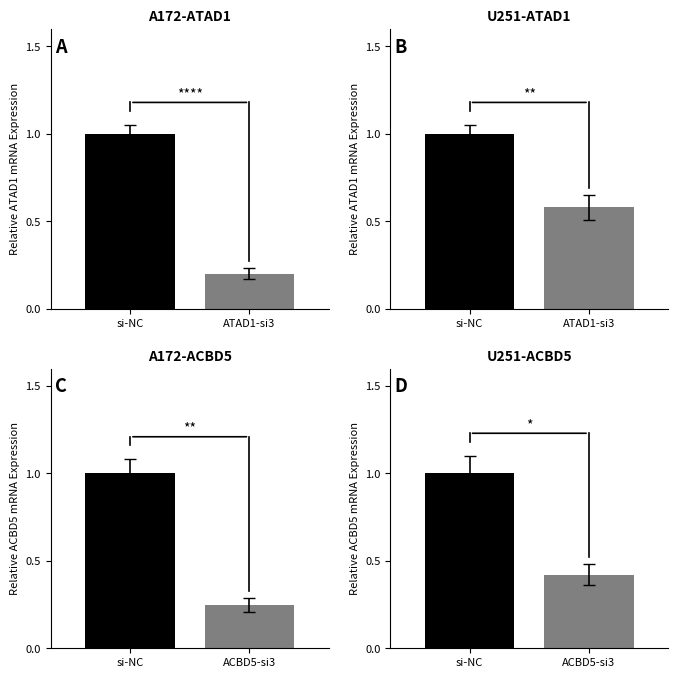

Are the bars horizontal?

No